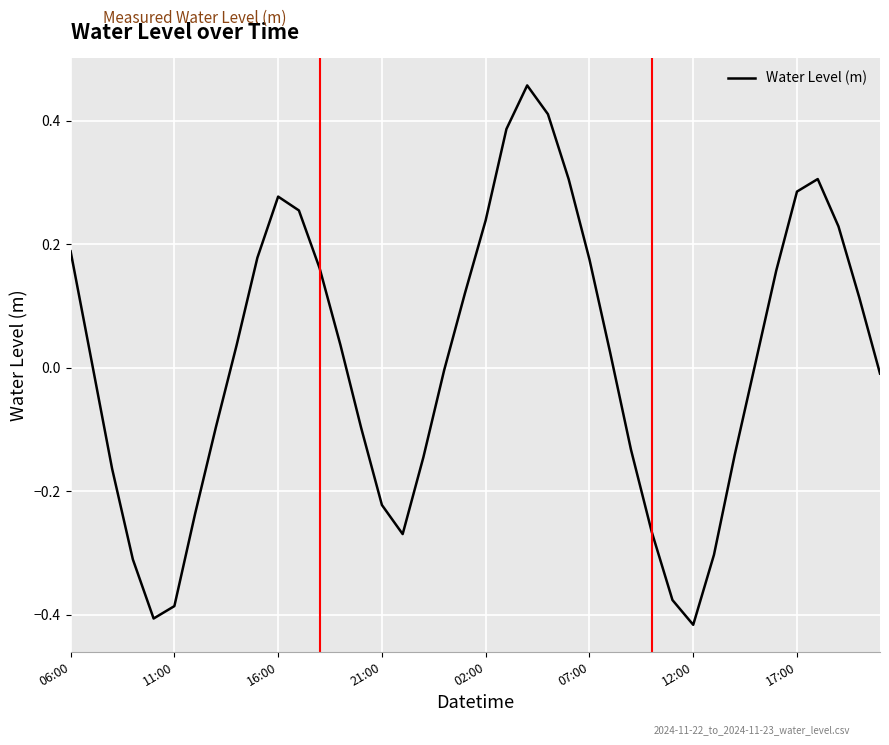

What is the difference between the maximum and minimum values?

0.9